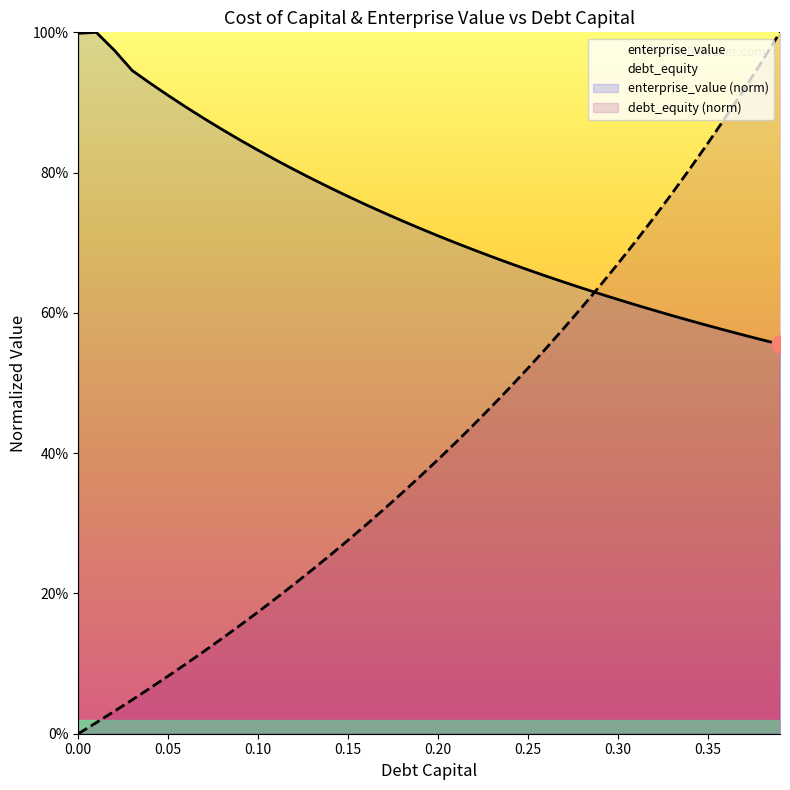

Where is cost_capital nearest to the value 0?

0.39